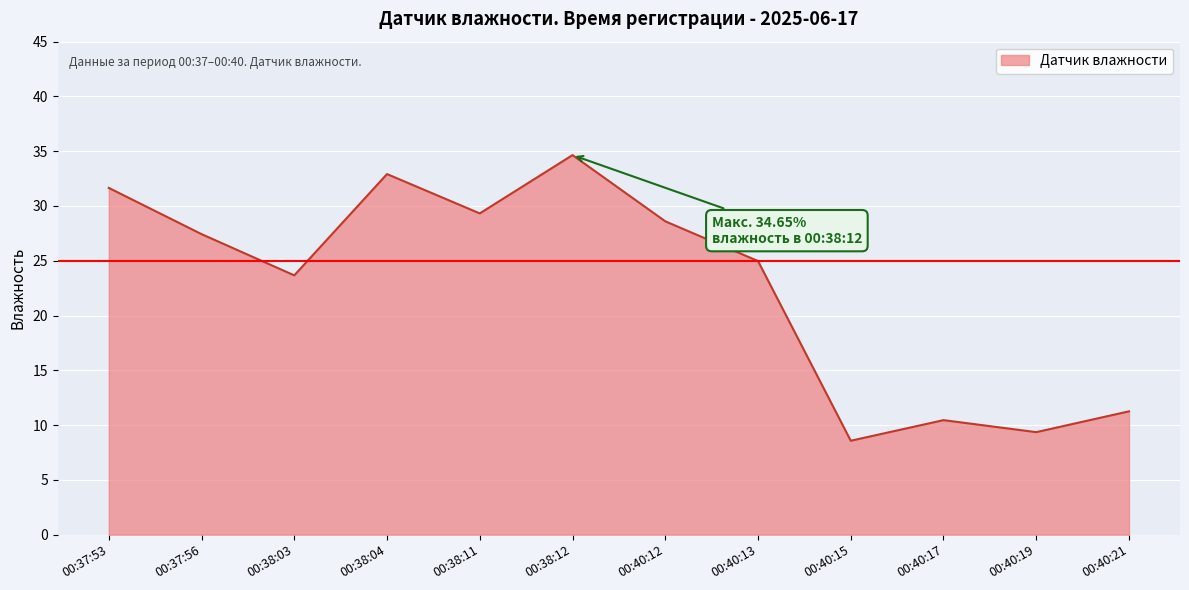

Rank the categories by value from highest to lowest.

00:38:12, 00:38:04, 00:37:53, 00:38:11, 00:40:12, 00:37:56, 00:40:13, 00:38:03, 00:40:21, 00:40:17, 00:40:19, 00:40:15